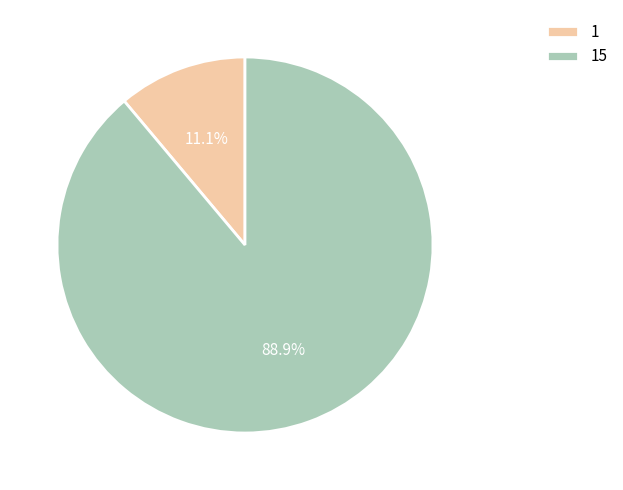

Is it true that 1 is 11% of the pie?

True